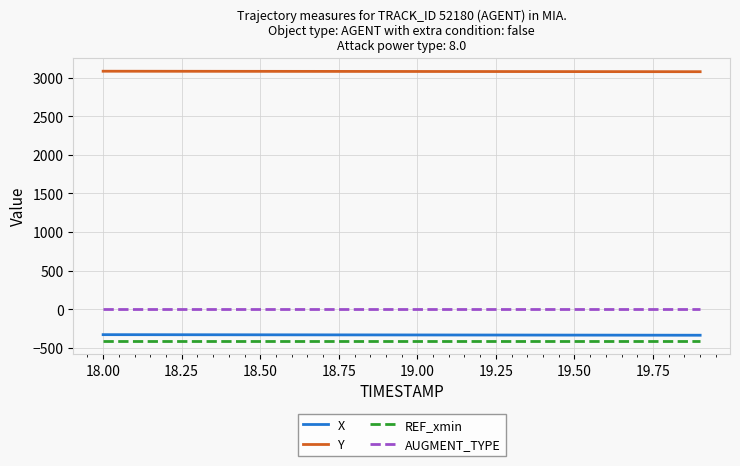

True or false: REF_xmin and Y intersect in this chart.

False